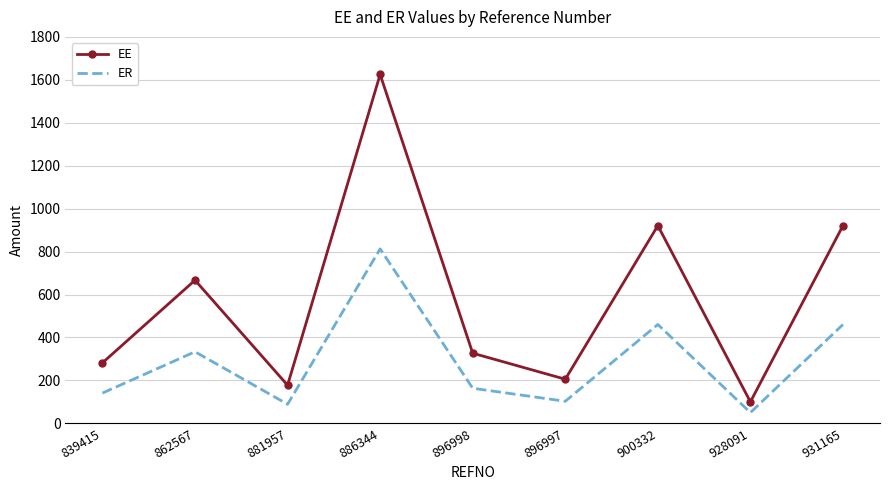

The ER series shows 812.5 at 886344. True or false?

True